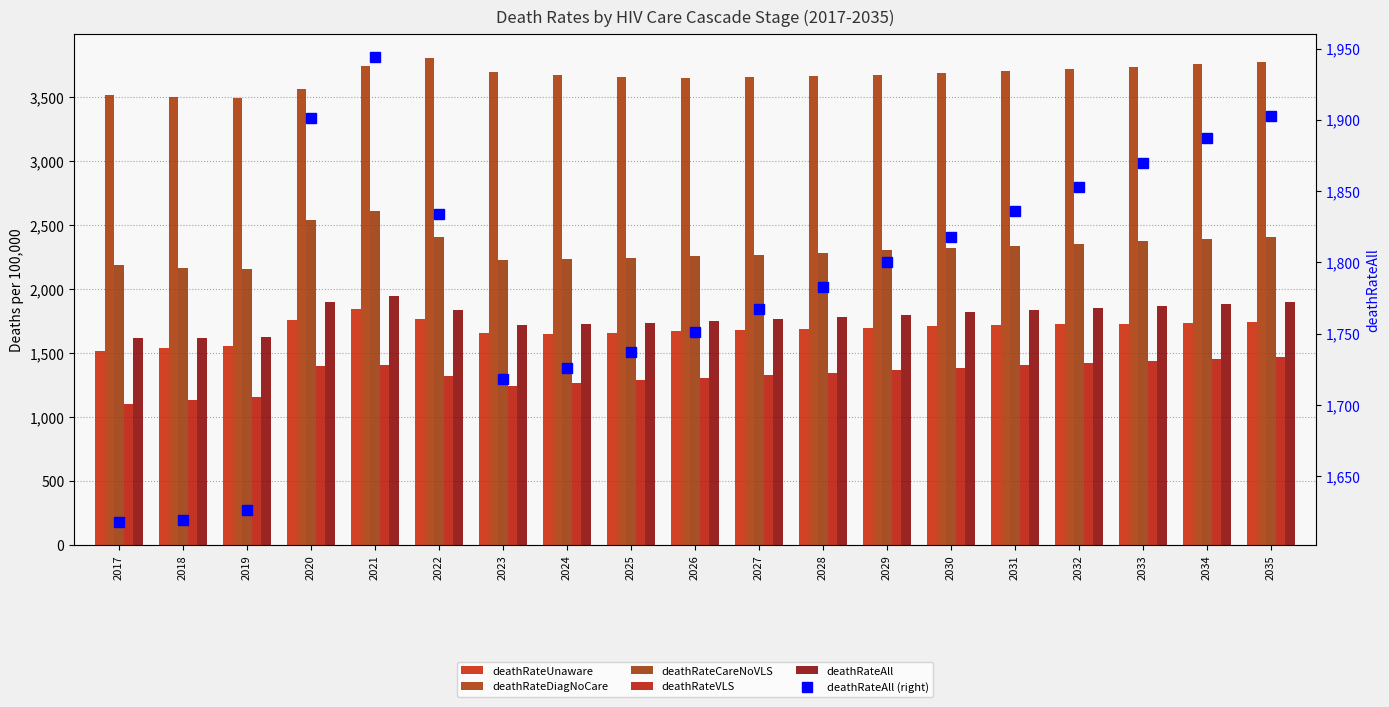

At how many categories does at least one series exceed 3330?

19